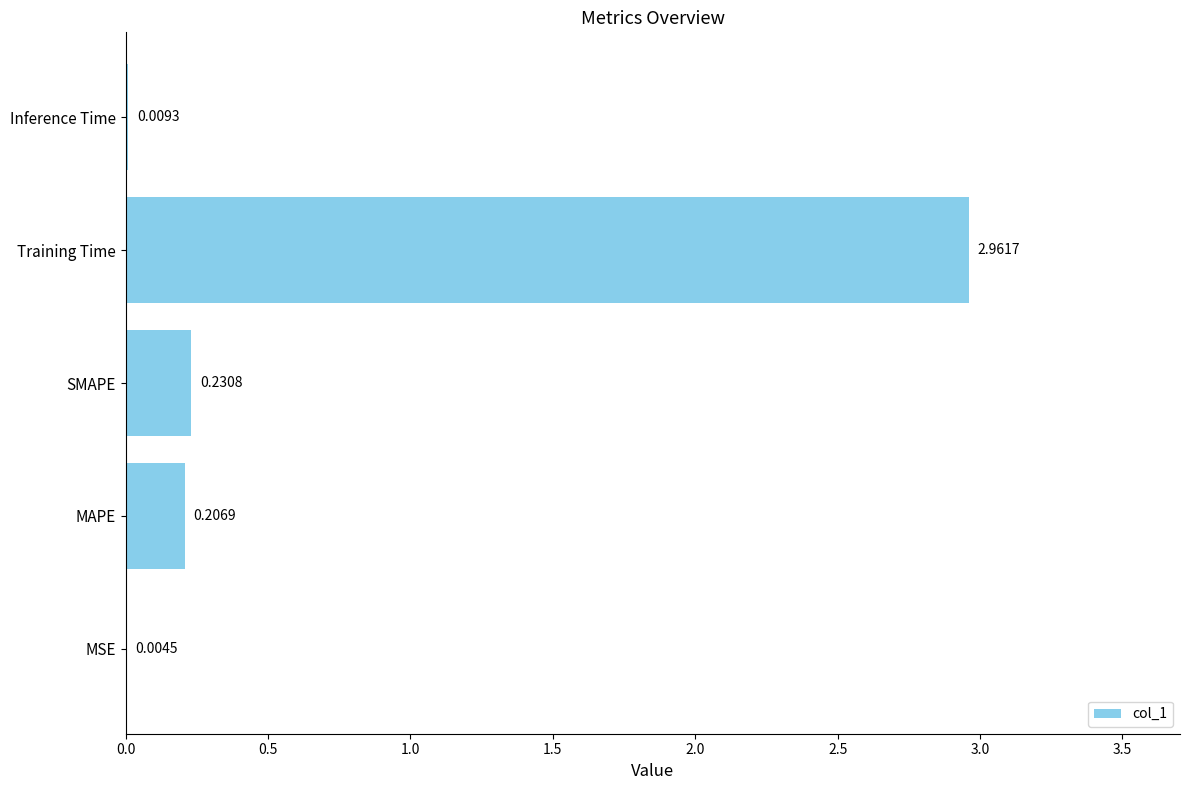

Which category has the highest value across all series?

Training Time